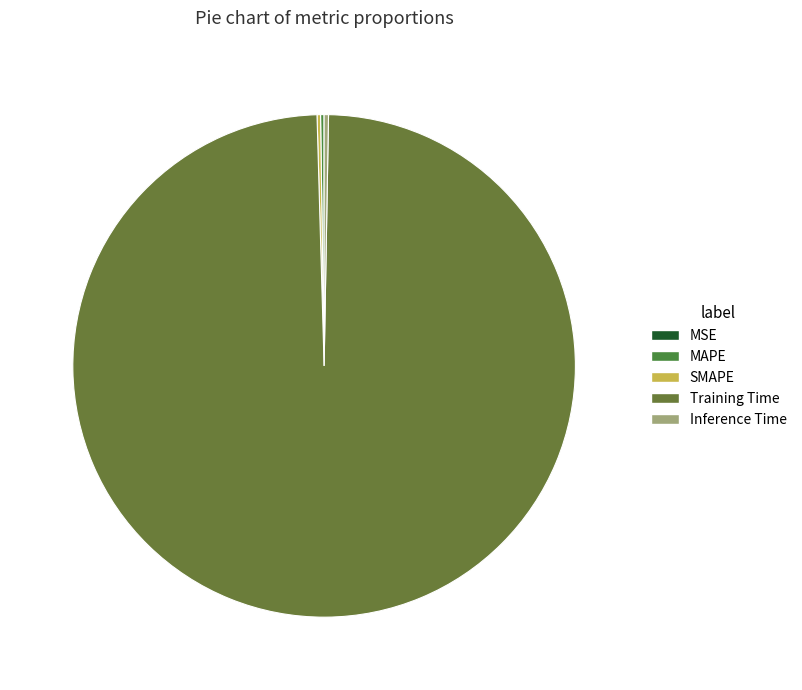

The Training Time slice represents 92% of the pie. True or false?

False